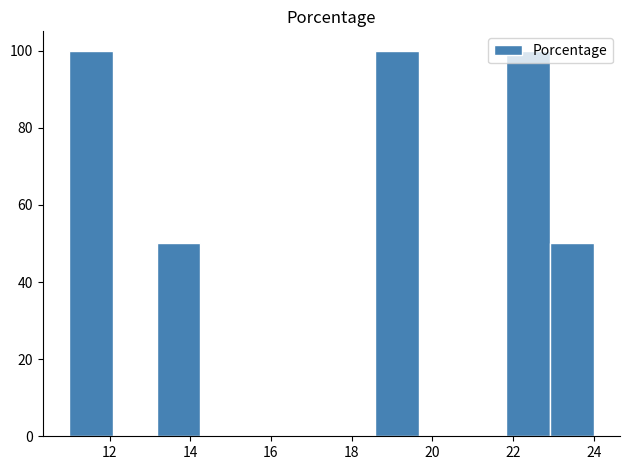

What is the height of the bar covering 23.0 to 24.0 on the x-axis? Neither the bar edges nor the heights are printed on the chart, so give them approximately, as read against the axes.

50